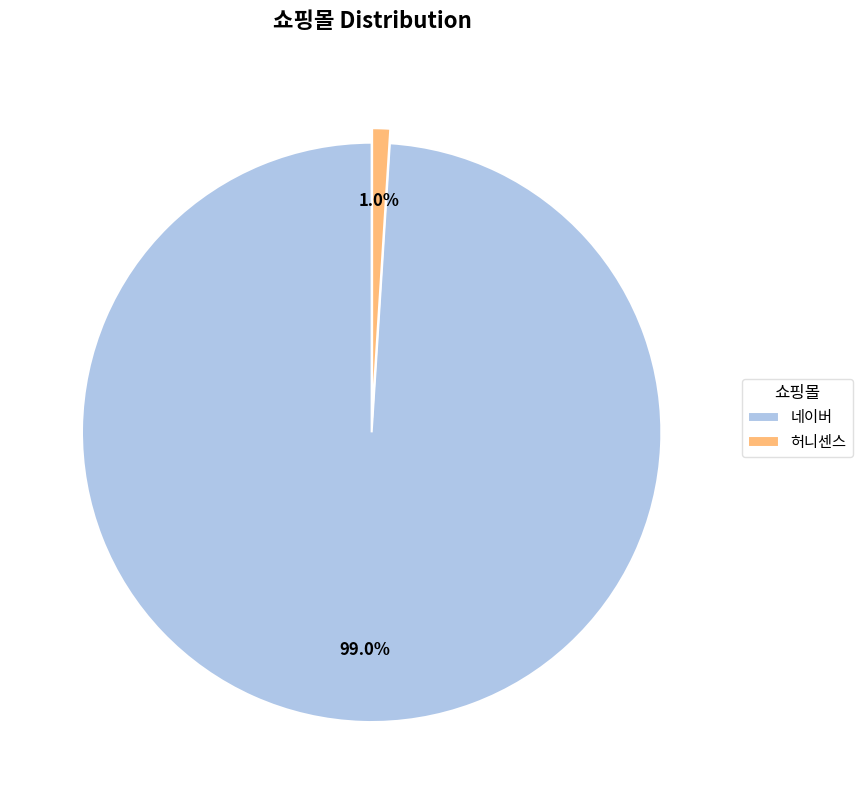

How many segments does this pie chart have?

2